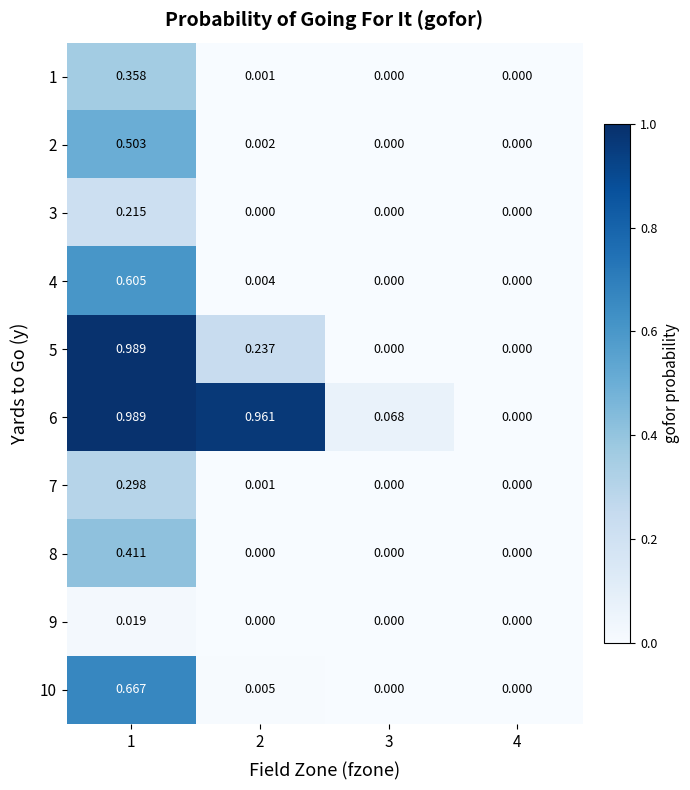

Is the value of 2 at 2 greater than the value of 7 at 1?

No